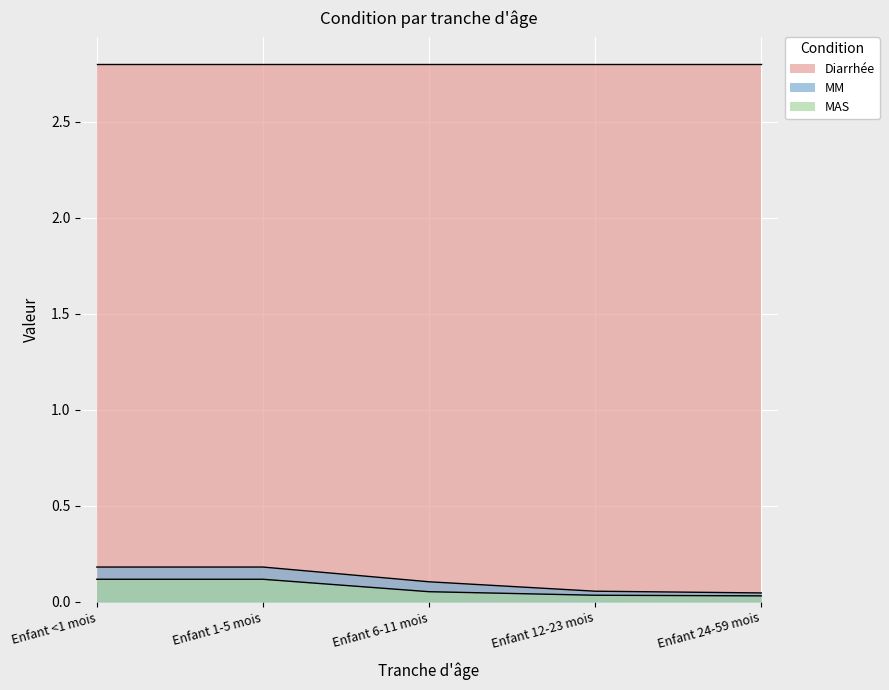

At which category does the chart reach its peak across all series?

Enfant <1 mois